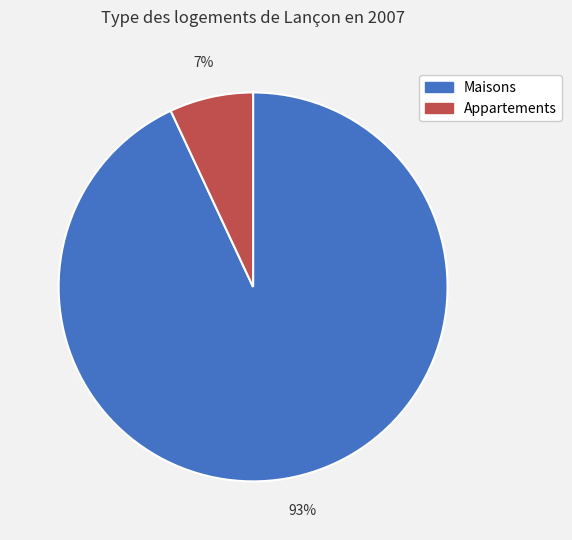

To the nearest percent, what is the average slice percentage?

50%